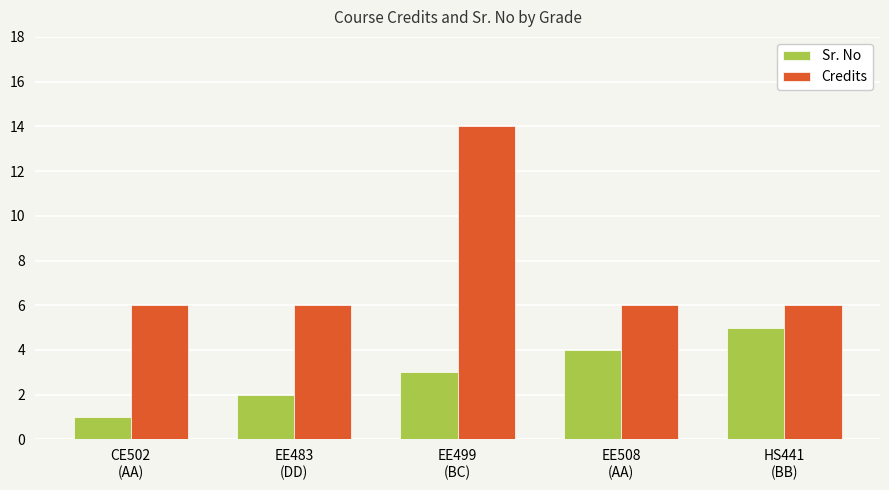

What is the total value across all series at CE502
(AA)?

7